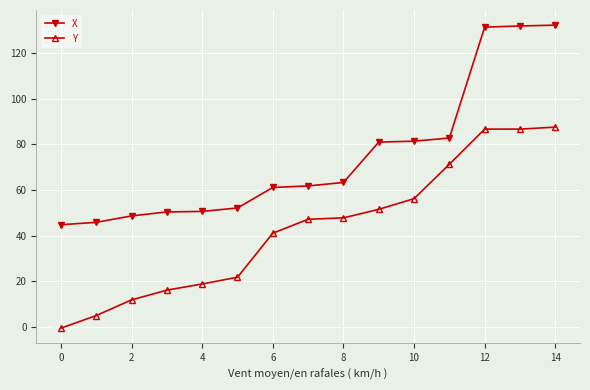

True or false: X and Y intersect in this chart.

False